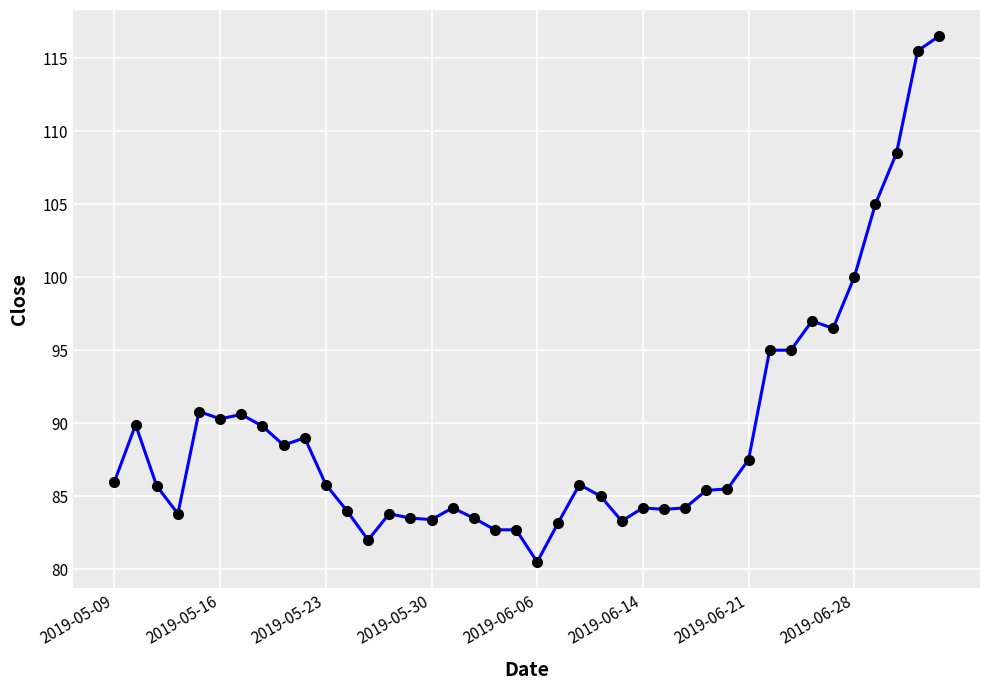

True or false: there are more than 2 points higher than both neighbors.

True